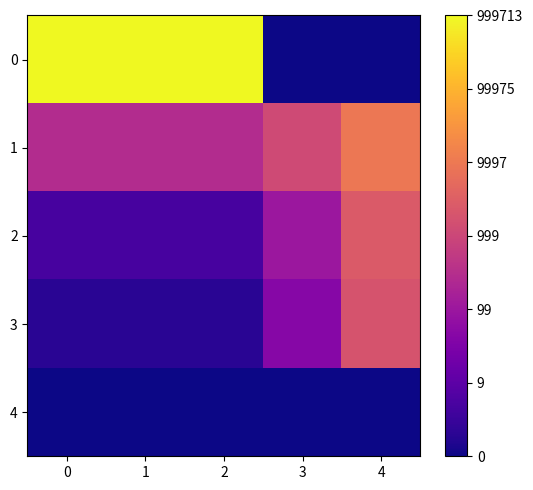

What is the total value across all series at 2?

21.8